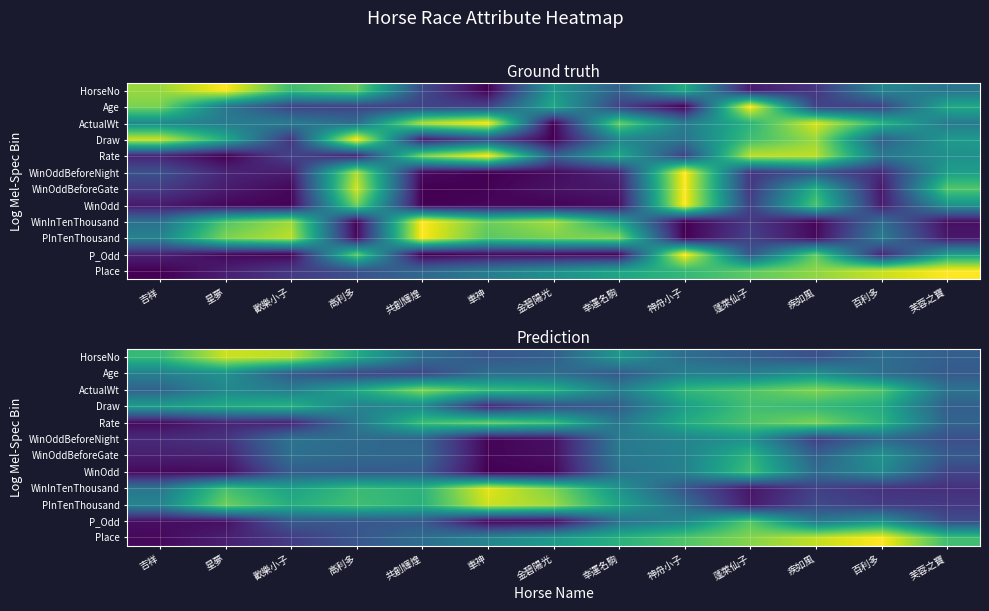

What is the sum of the Draw values at 幸運名駒 and 星夢?

0.8